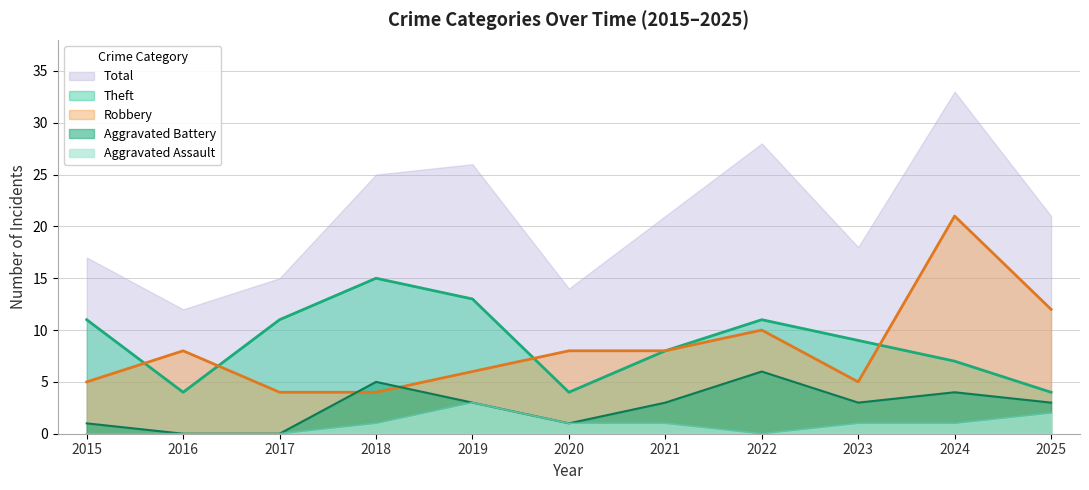

Which has a higher value, 2024 or 2020?

2024